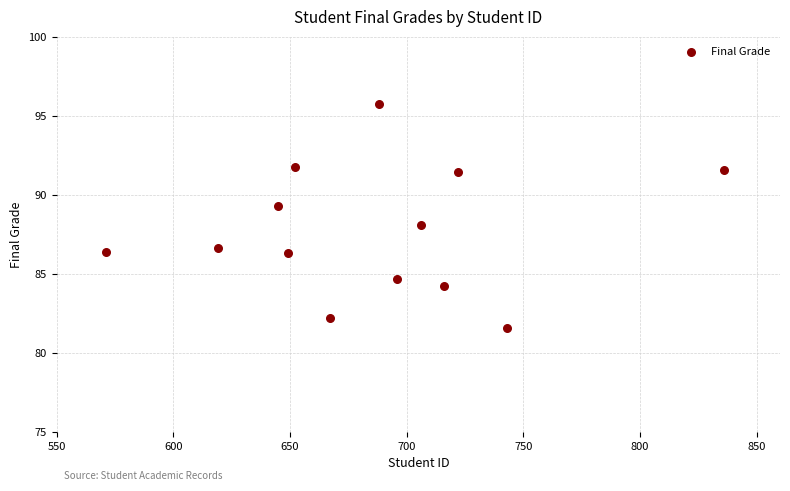

What is the range of X values (max minus min)?

265.0